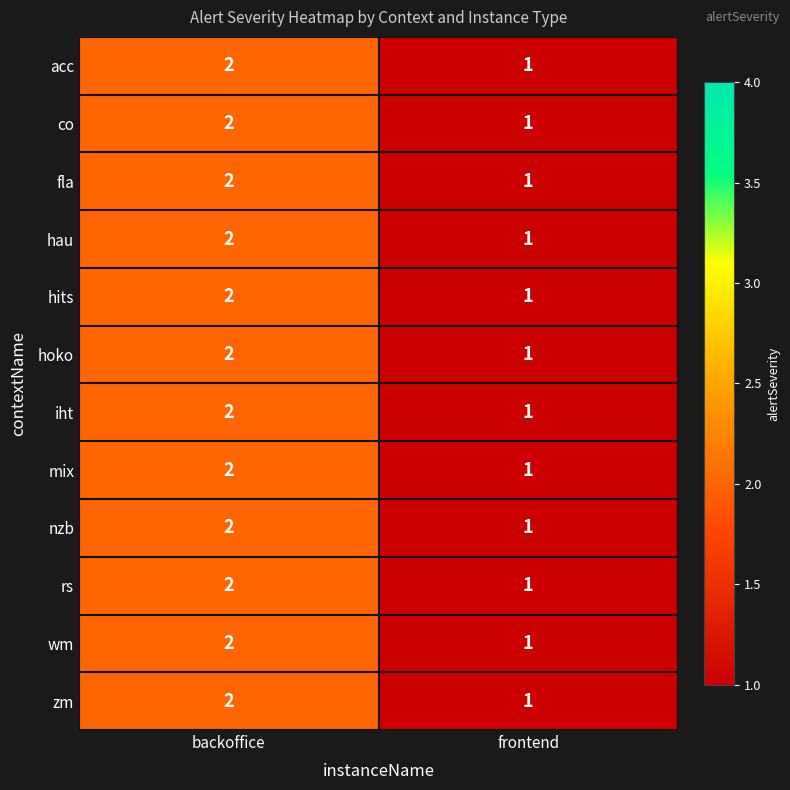

What is the sum of all co values?

3